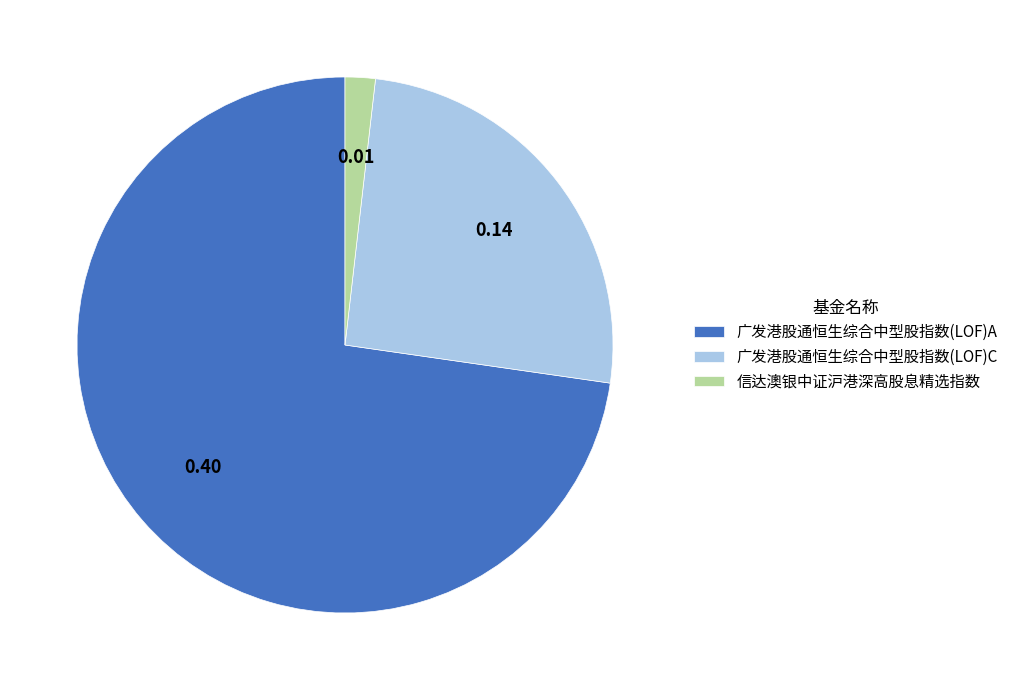

Which category has the biggest portion of the pie?

广发港股通恒生综合中型股指数(LOF)A